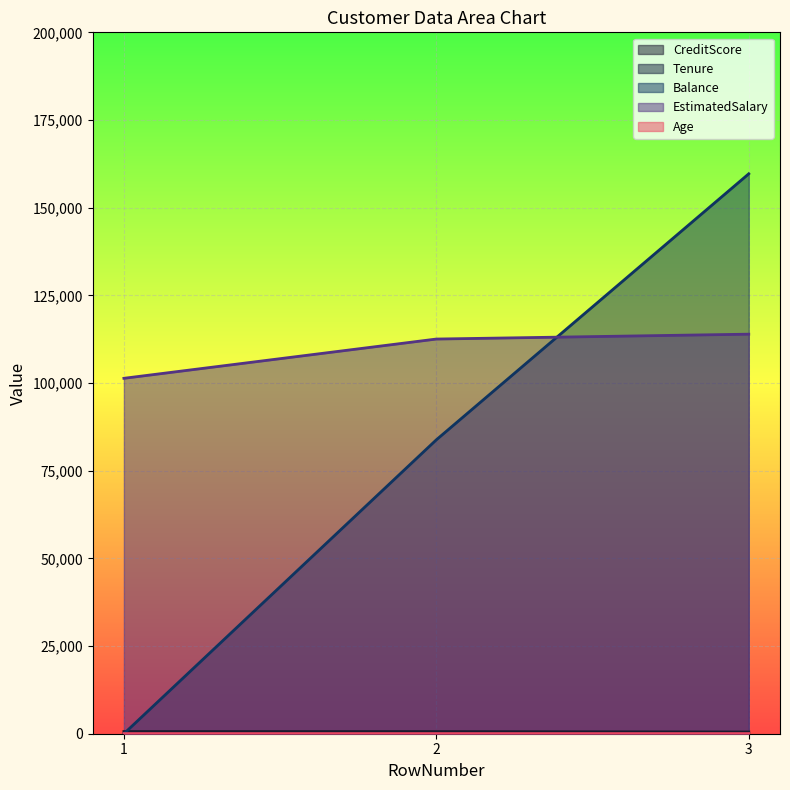

Reading left to right, what are all the values shown in this chart?

CreditScore: 619.0	608.0	502.0
Tenure: 2.0	1.0	8.0
Balance: 0.0	83807.9	159660.8
EstimatedSalary: 101348.9	112542.6	113931.6
Age: 42.0	41.0	42.0